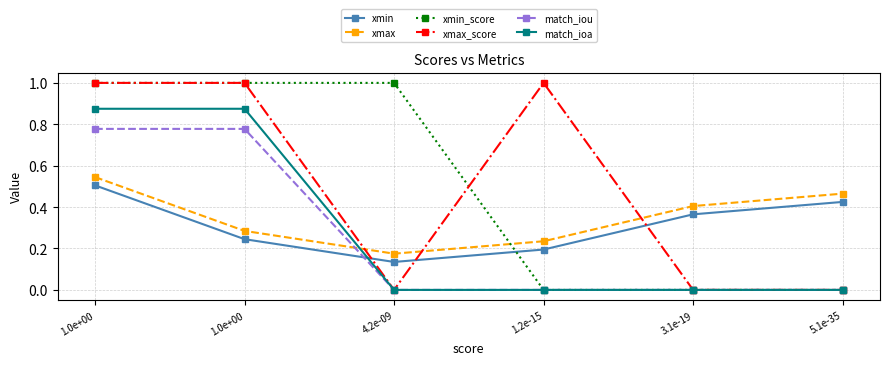

The value of xmin_score at 1.0e+00 is 1.0. True or false?

True